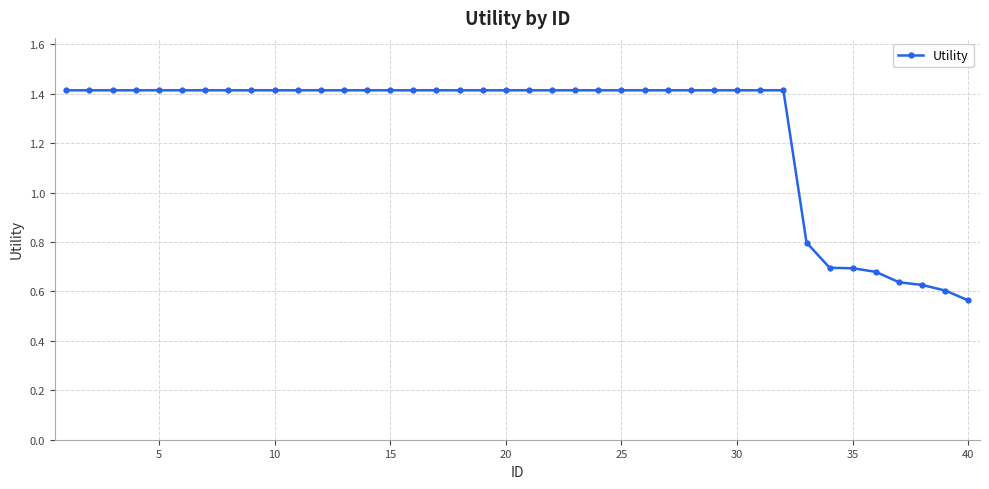

What is the greatest value displayed?

1.4